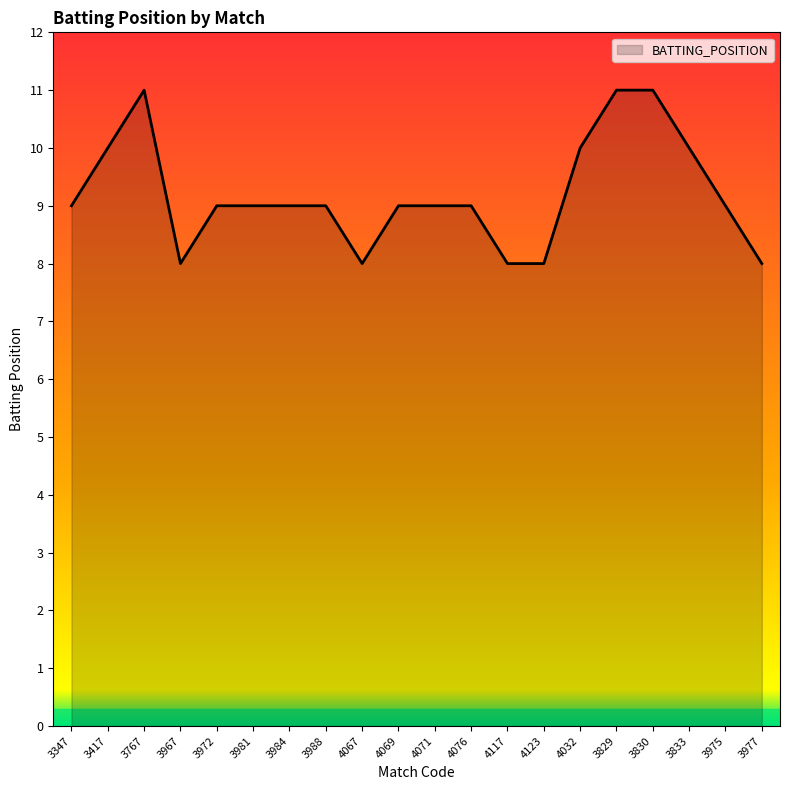

Between 4117 and 3972, which is larger?

3972